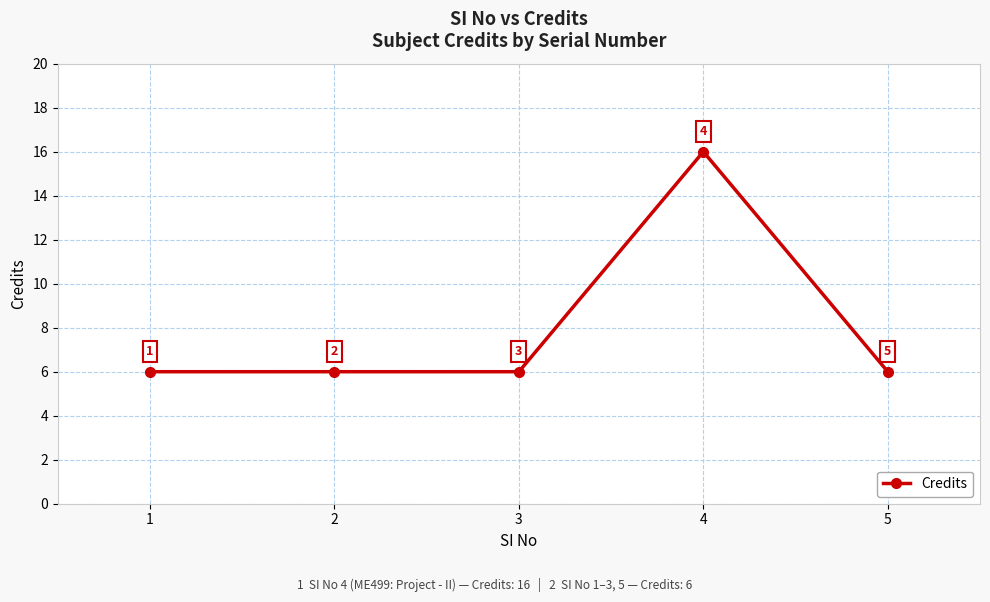

At which category does the data reach its first local peak?

4